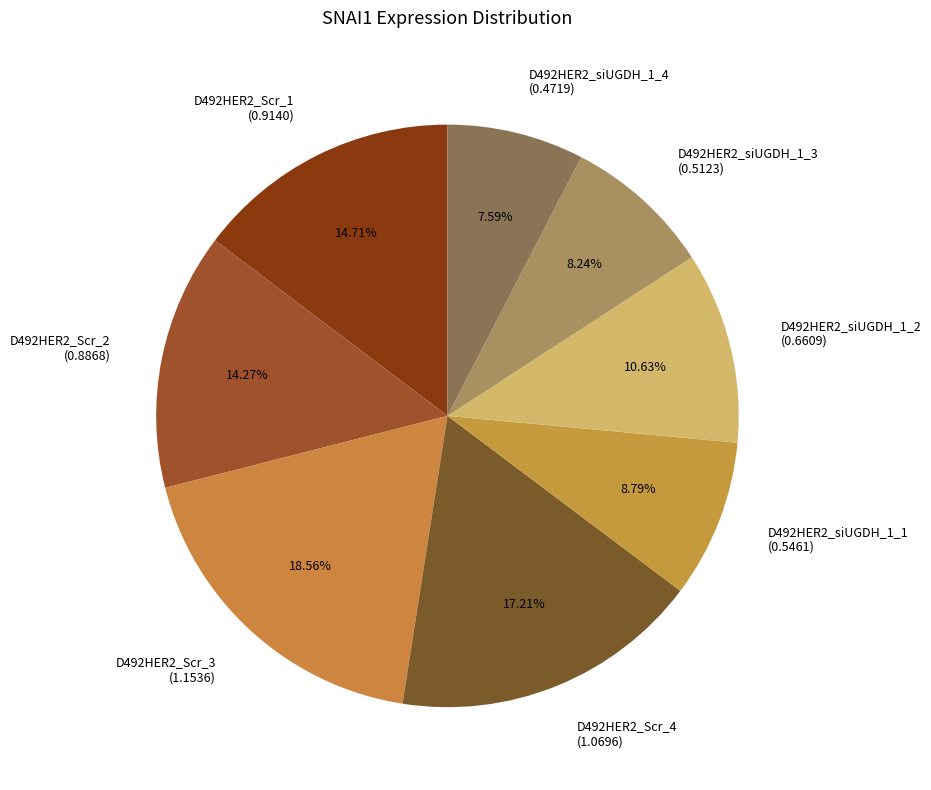

What percentage is NOT represented by D492HER2_Scr_2?

85.7%